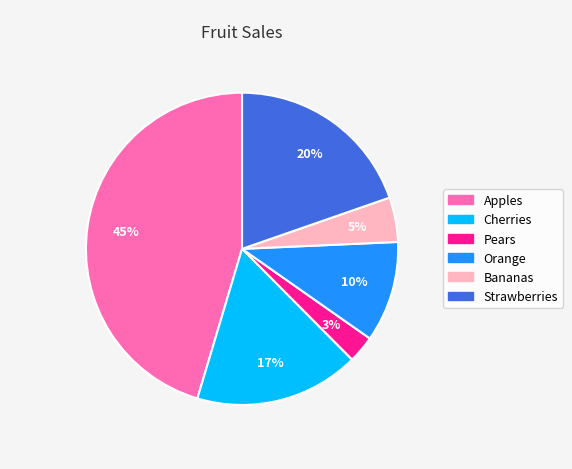

What is the smallest slice in the pie chart?

Pears